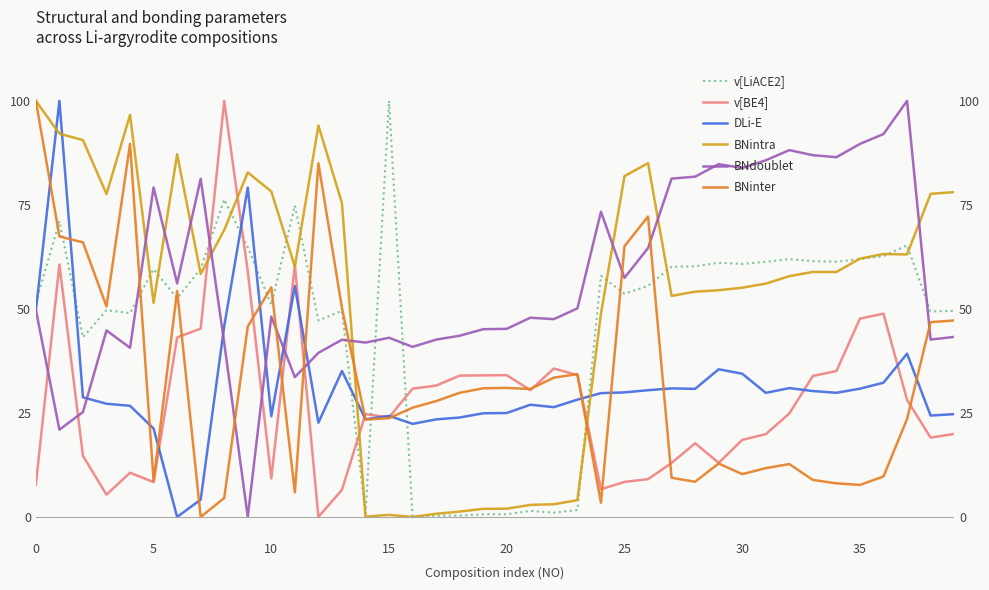

What are all the series names shown in the legend?

v[LiACE2], v[BE4], DLi-E, BNintra, BNdoublet, BNinter